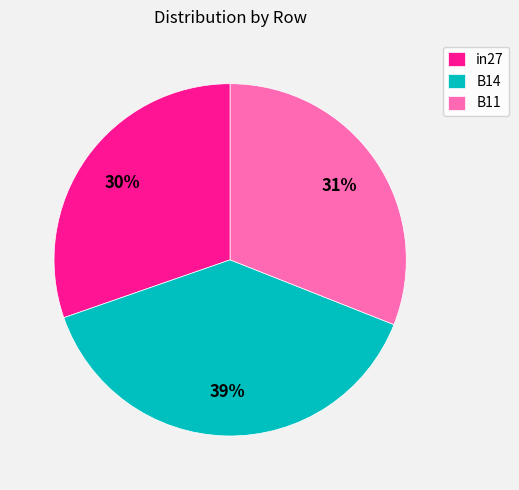

Is the sum of in27 and B14 greater than half?

Yes